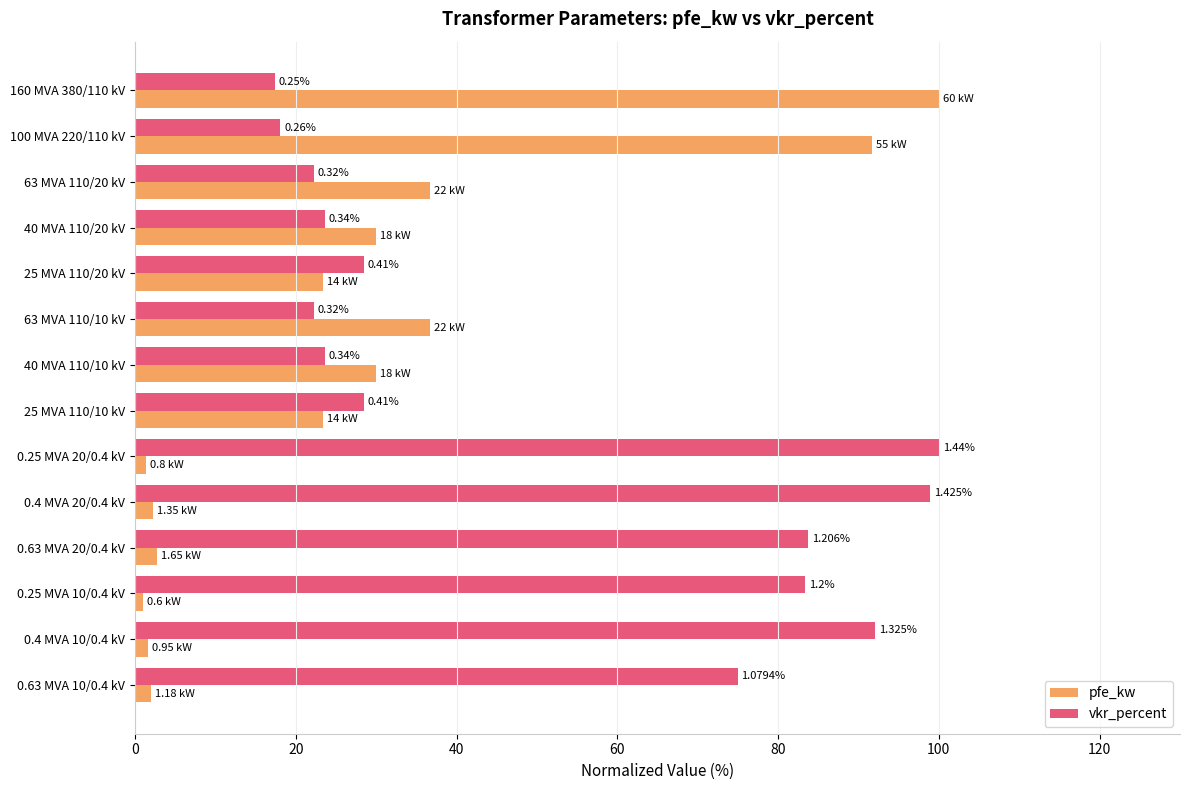

What are all the series names shown in the legend?

pfe_kw, vkr_percent